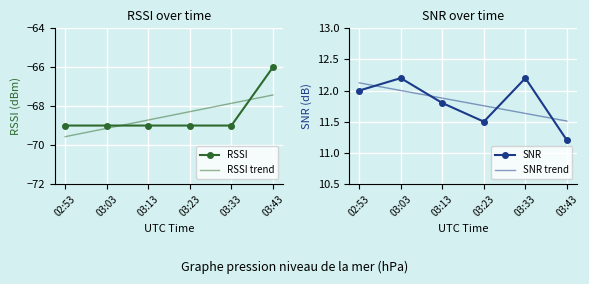

Rank the series at 03:13 from lowest to highest value.

RSSI, RSSI trend, SNR, SNR trend